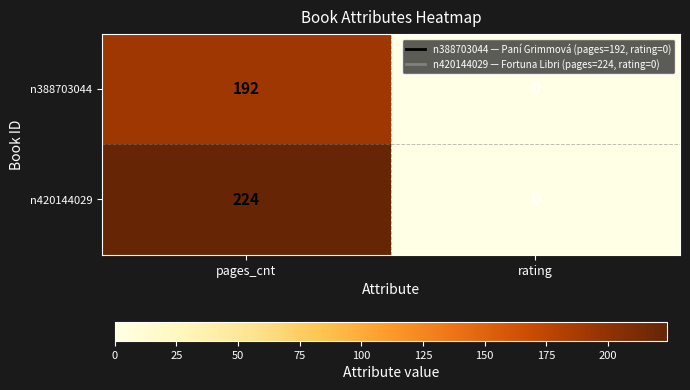

What is the sum of all n388703044 values?

192